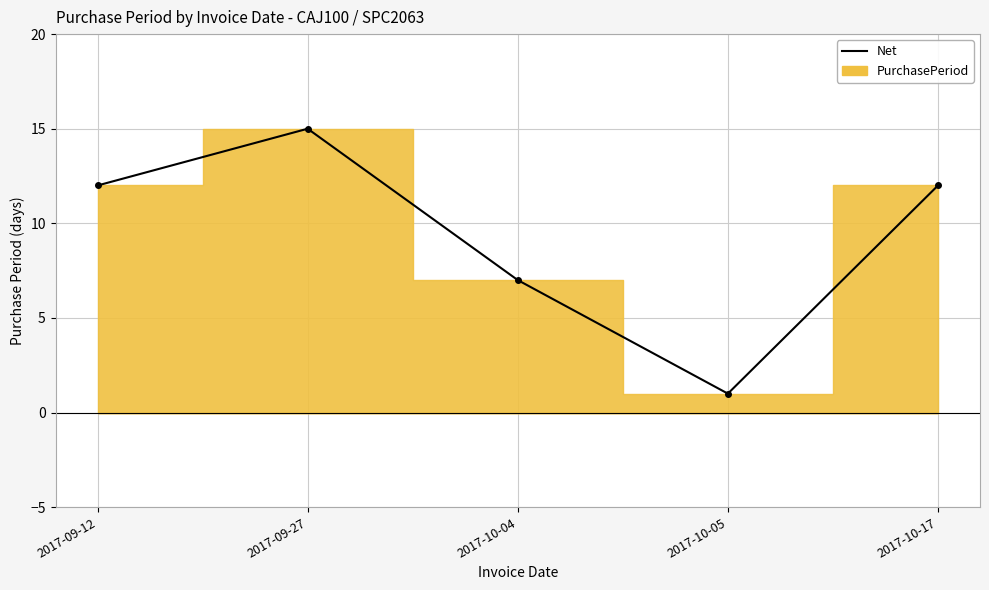

List the labels in order of value, largest first.

2017-09-27, 2017-09-12, 2017-10-17, 2017-10-04, 2017-10-05